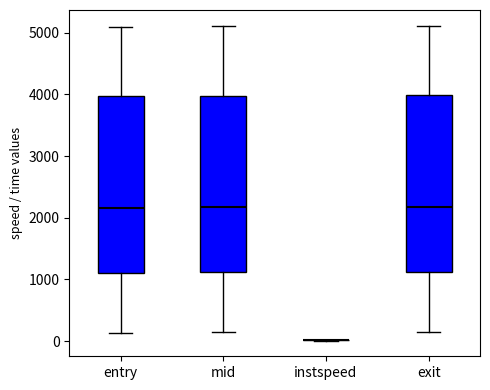

Reading left to right, read every box against the y-axis: the position of its median line, the range the box covers, and the ends of its whiskers. The values are not printed on the chart, so give them approximately, as read against the axis.

entry: median 2200, box 1100 to 4000, whiskers 100 to 5100
mid: median 2200, box 1100 to 4000, whiskers 100 to 5100
instspeed: box collapsed to a line at 0, whiskers 0 to 0
exit: median 2200, box 1100 to 4000, whiskers 200 to 5100